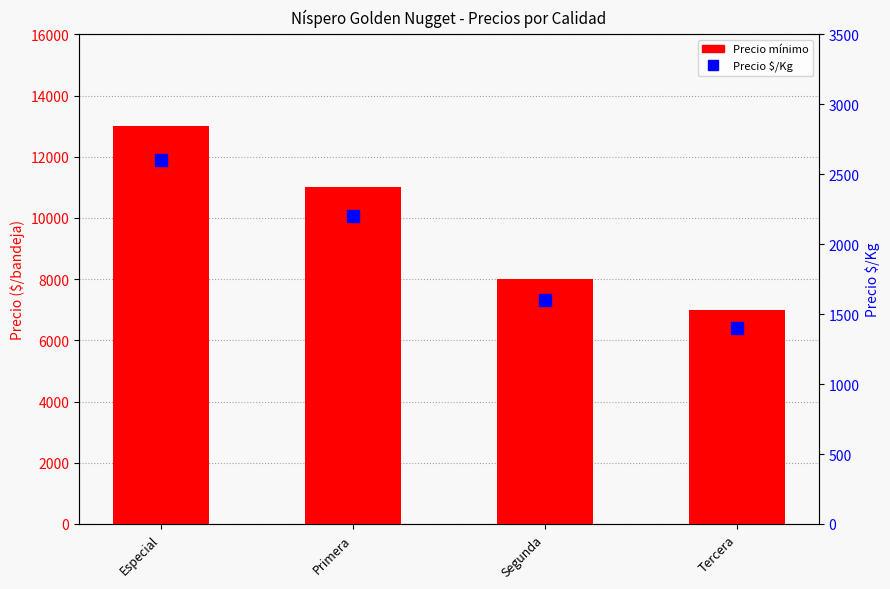

What is the label of the 3rd bar from the right?

Primera